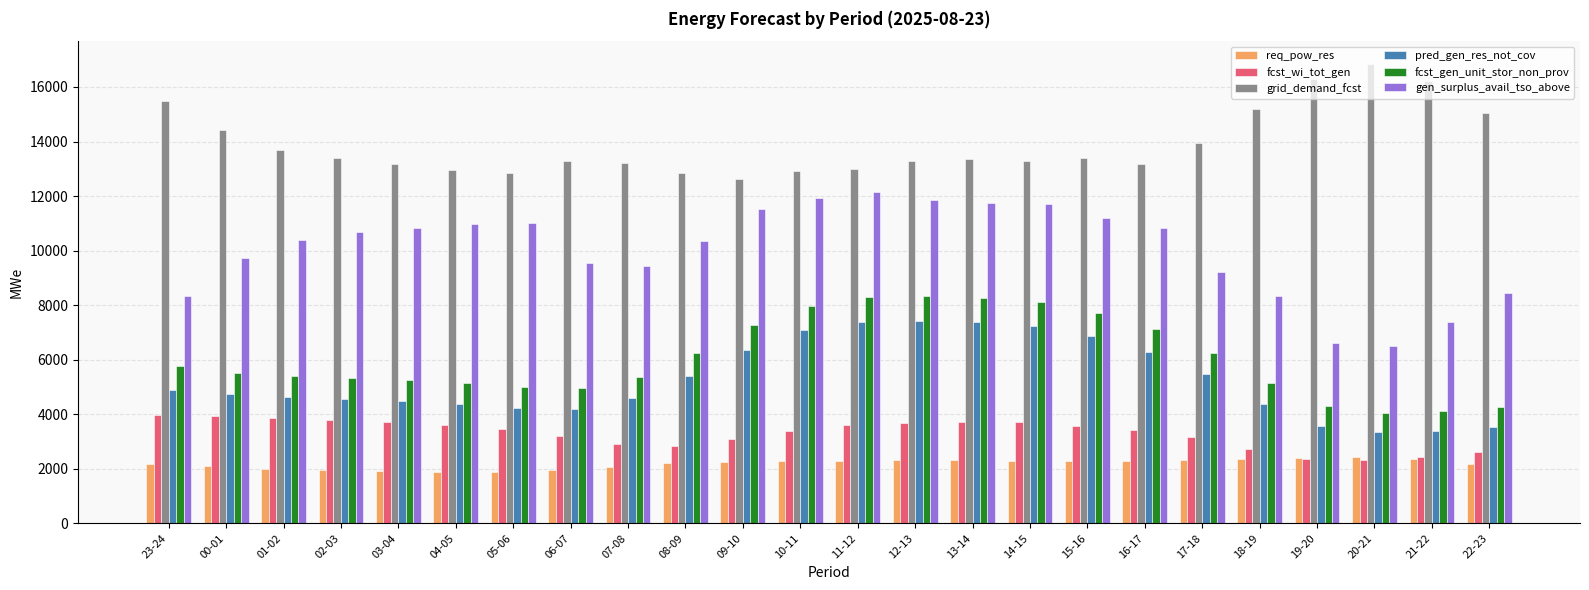

Is the value of fcst_wi_tot_gen at 05-06 greater than the value of req_pow_res at 18-19?

Yes